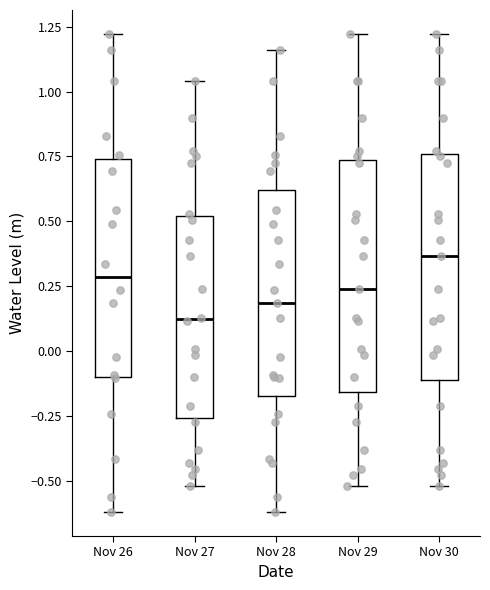

Reading left to right, read every box against the y-axis: the position of its median line, the range the box covers, and the ends of its whiskers. The values are not printed on the chart, so give them approximately, as read against the axis.

Nov 26: median 0.30, box -0.10 to 0.75, whiskers -0.60 to 1.20
Nov 27: median 0.10, box -0.25 to 0.50, whiskers -0.50 to 1.05
Nov 28: median 0.20, box -0.15 to 0.60, whiskers -0.60 to 1.15
Nov 29: median 0.25, box -0.15 to 0.75, whiskers -0.50 to 1.20
Nov 30: median 0.35, box -0.10 to 0.75, whiskers -0.50 to 1.20